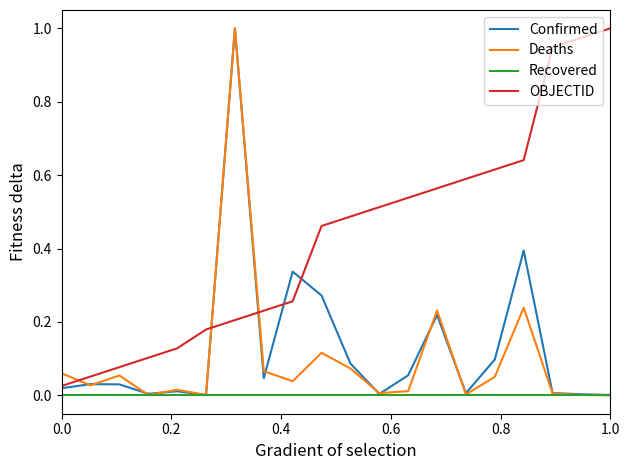

What is the sum of all Deaths values?

2.0